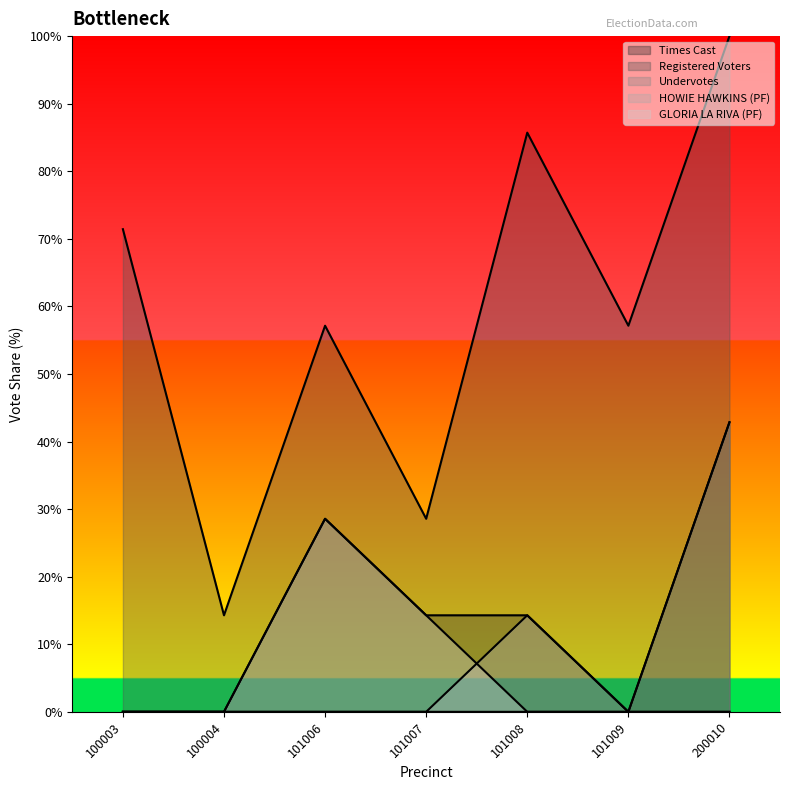

List the labels in order of Undervotes value, largest first.

200010, 100003, 100004, 101006, 101007, 101008, 101009